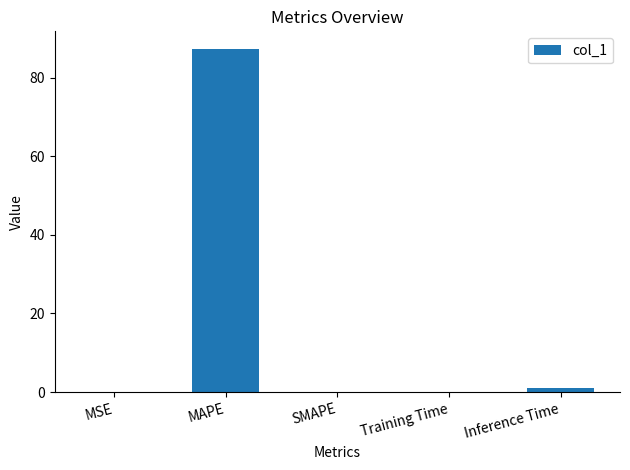

What is the maximum value shown in the chart?

87.4